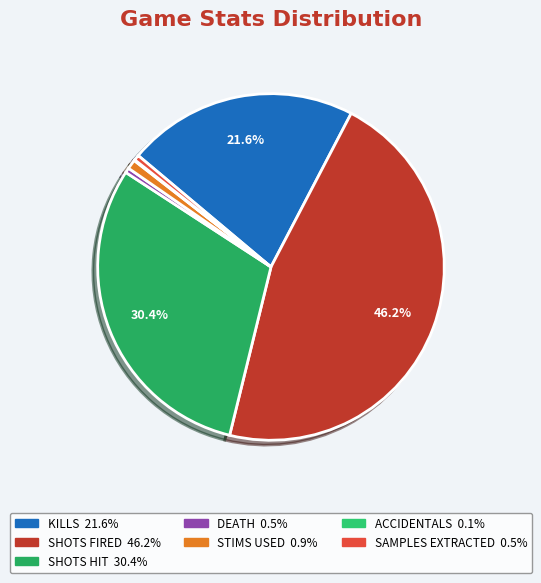

Is it true that KILLS is 30% of the pie?

False